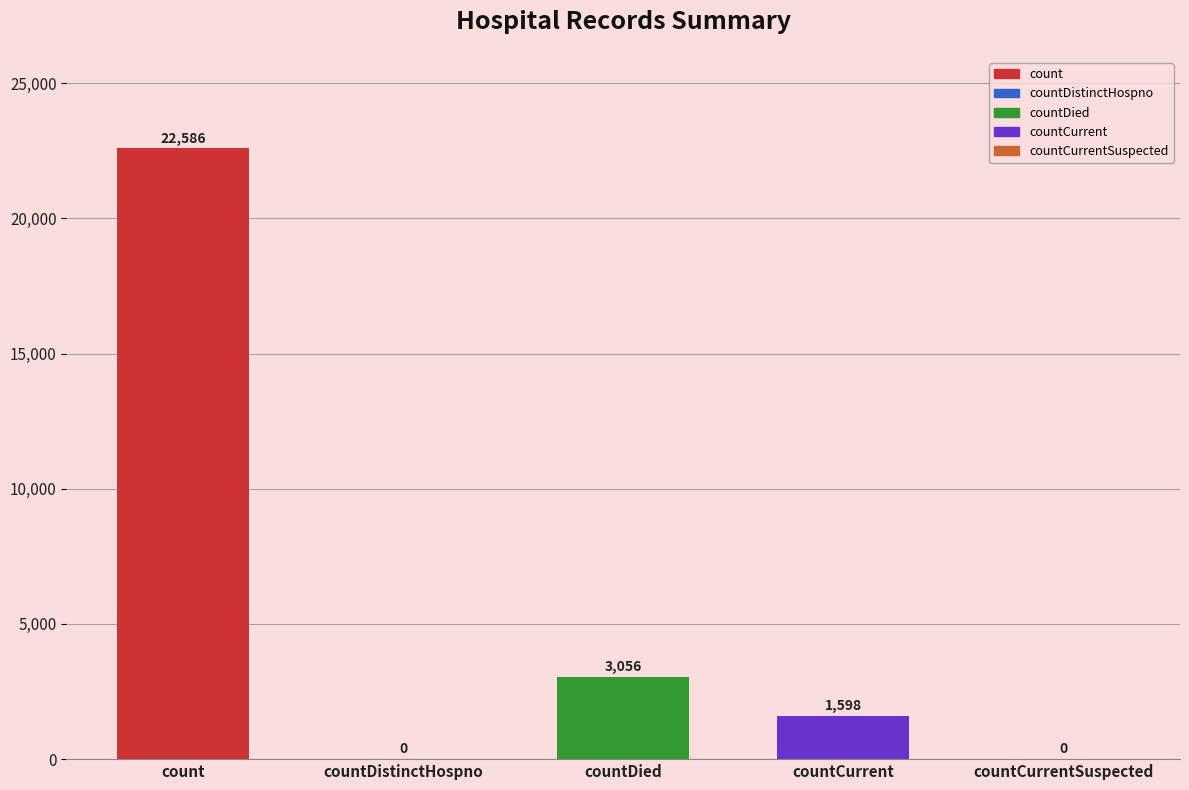

The chart shows a value of 4213 at countDied. True or false?

False